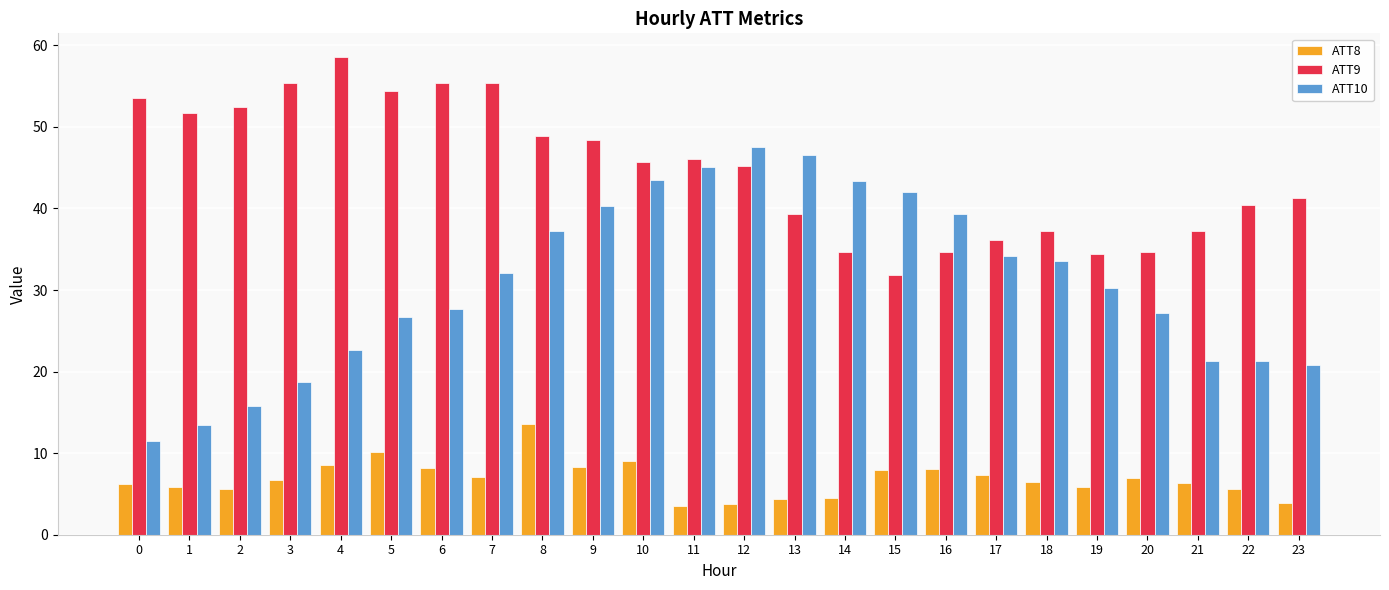

How many data points in ATT10 are less than 32?

12